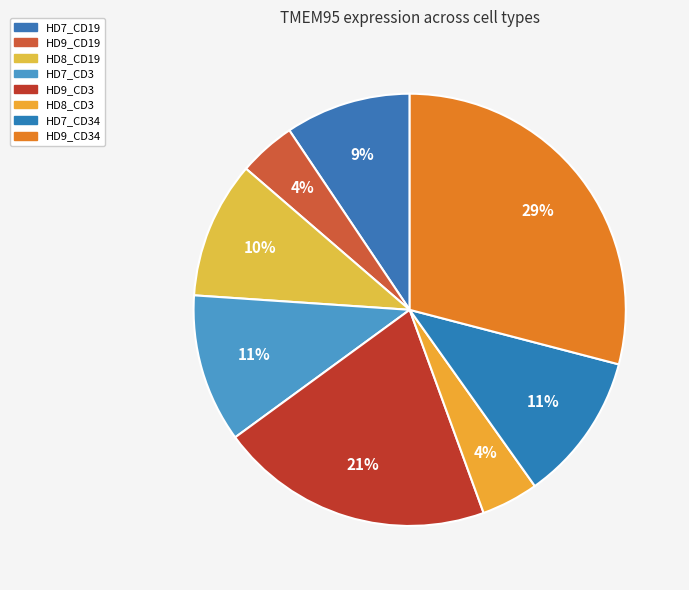

Count the number of slices in the pie.

8